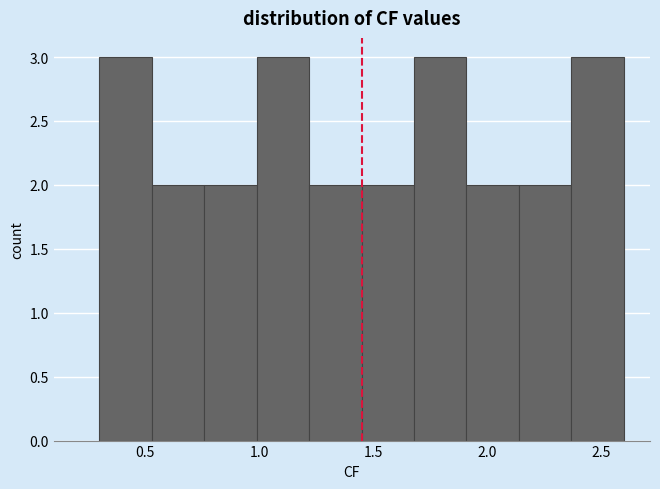

What is the height of the bar covering 2.14 to 2.37 on the x-axis? Neither the bar edges nor the heights are printed on the chart, so give them approximately, as read against the axes.

2